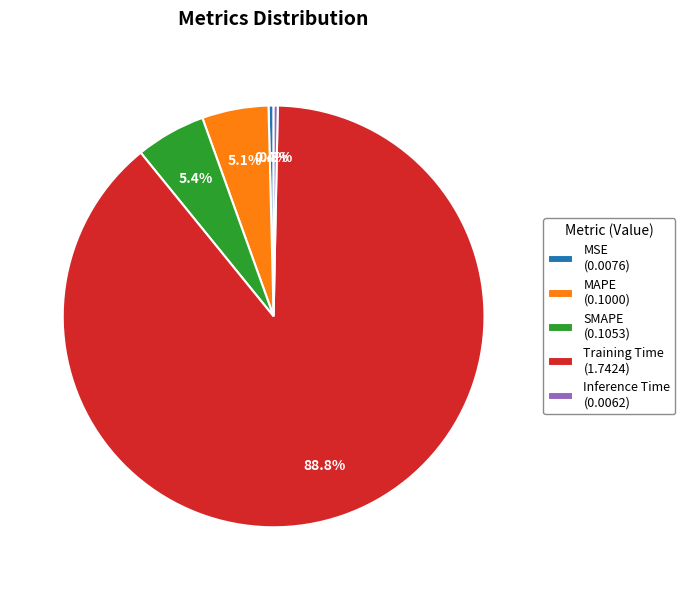

Count the number of slices in the pie.

5